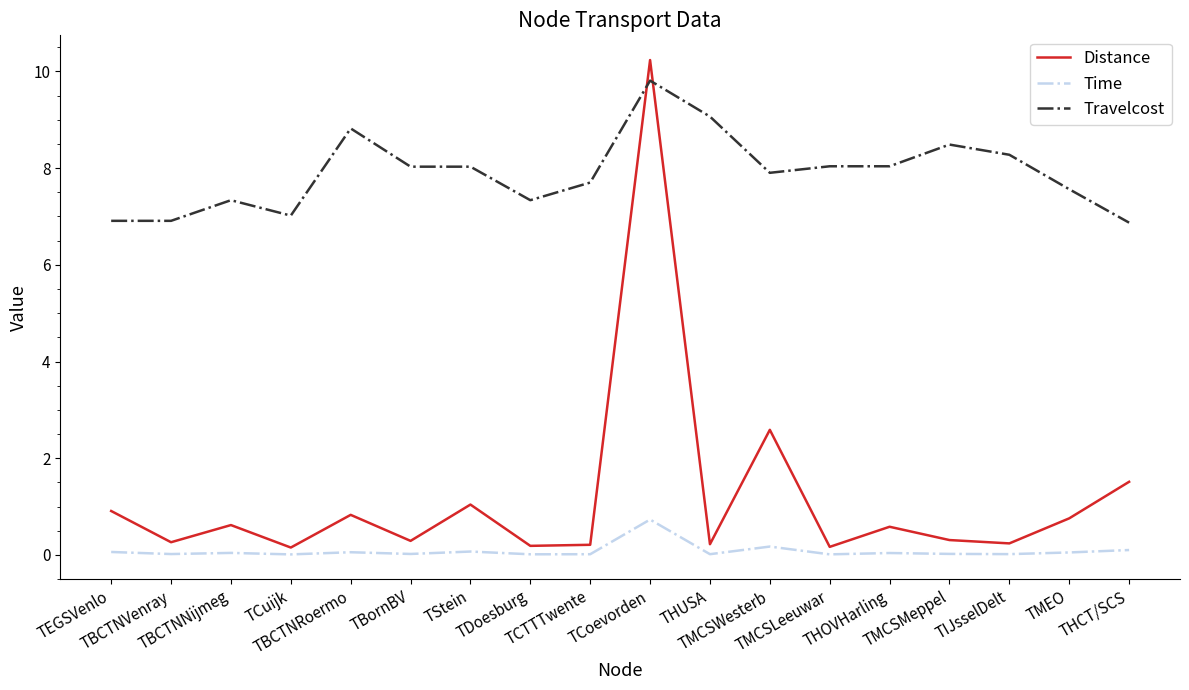

What is the difference between the maximum and minimum values in the Distance series?

10.1